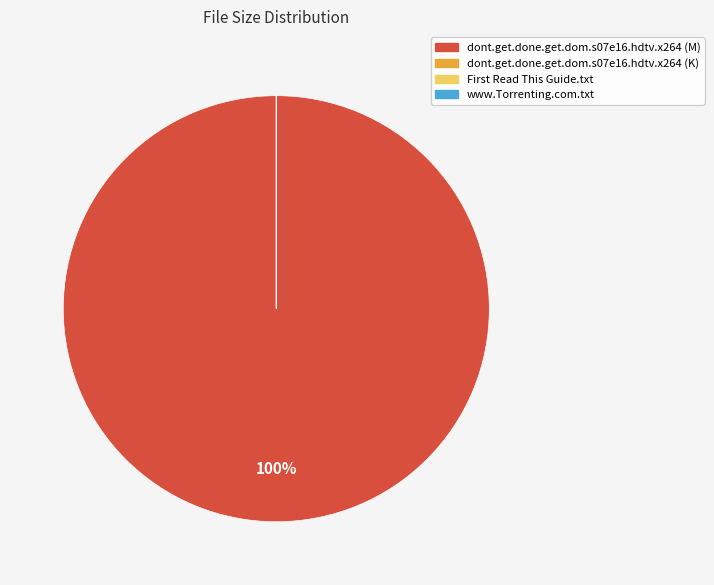

To the nearest percent, what is the average slice percentage?

25%